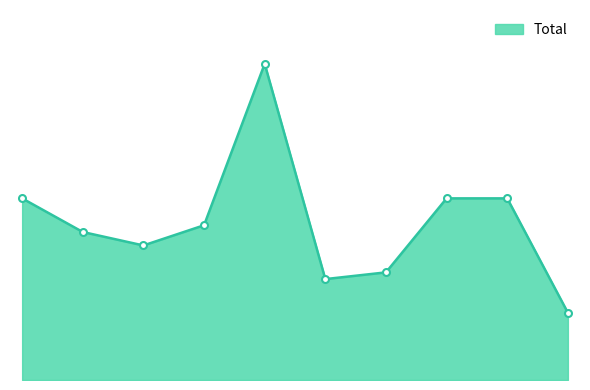

Is this an area chart (filled region under the line)?

Yes